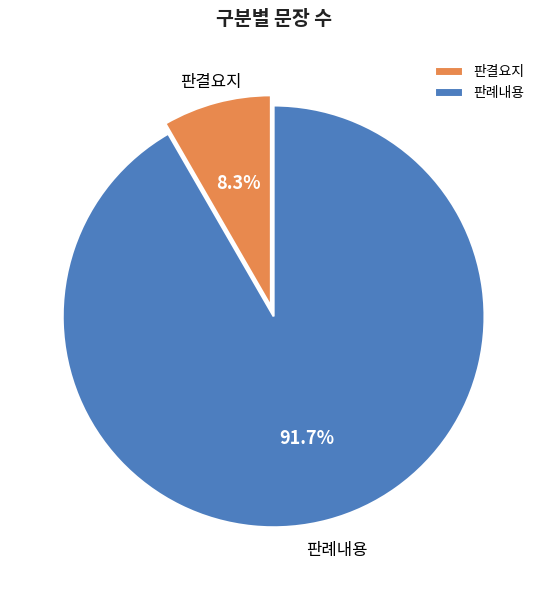

Does any single category account for the majority?

Yes